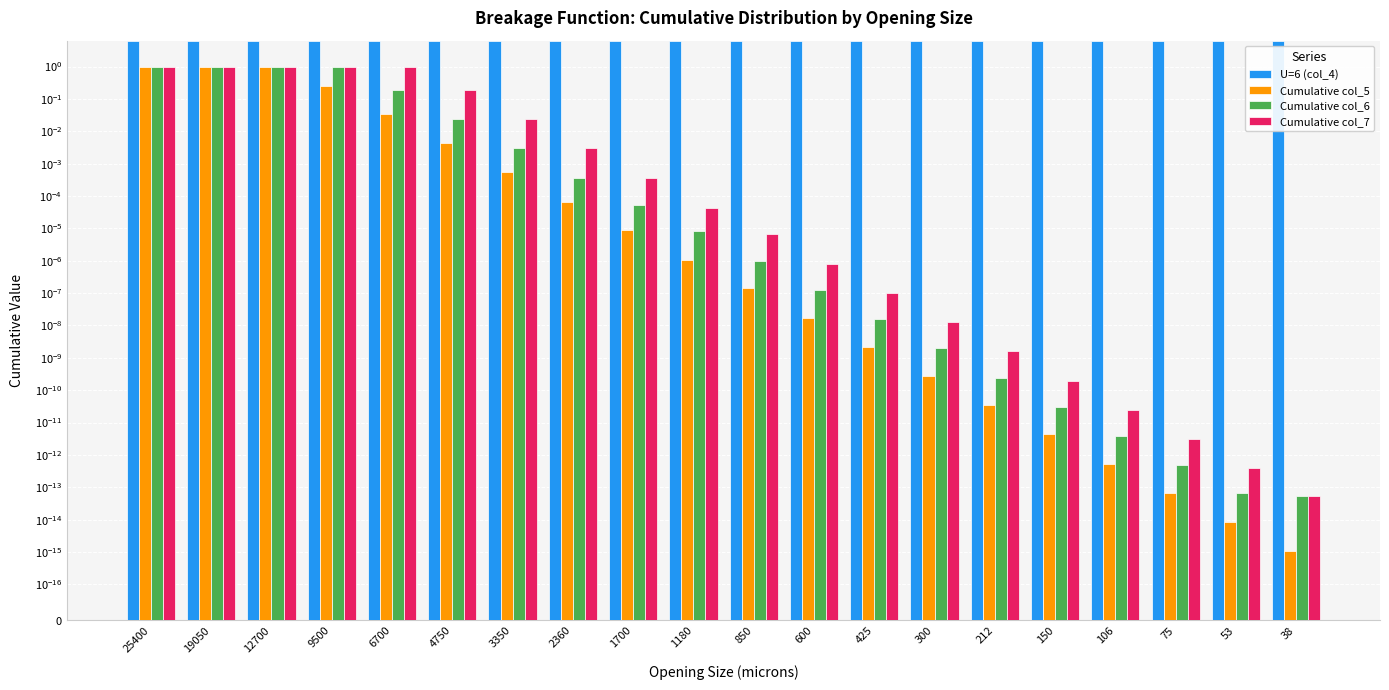

Which label corresponds to the largest value in the chart?

25400